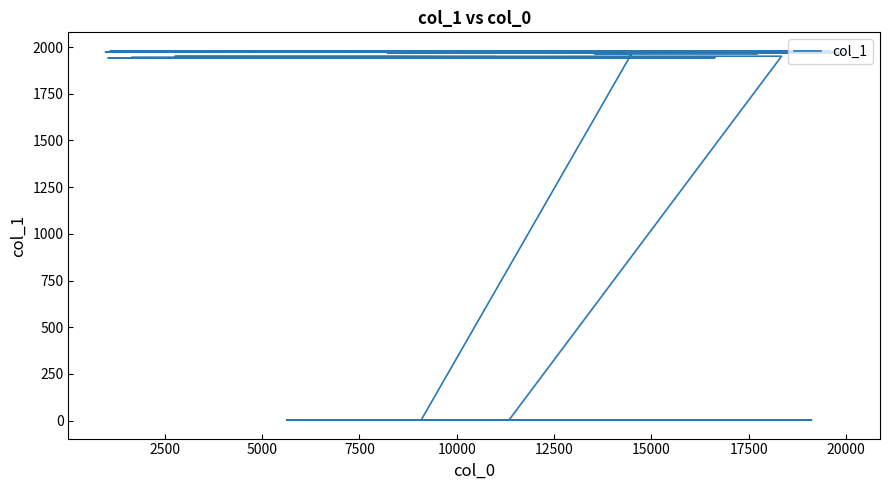

The chart shows a value of 665 at 27. True or false?

False